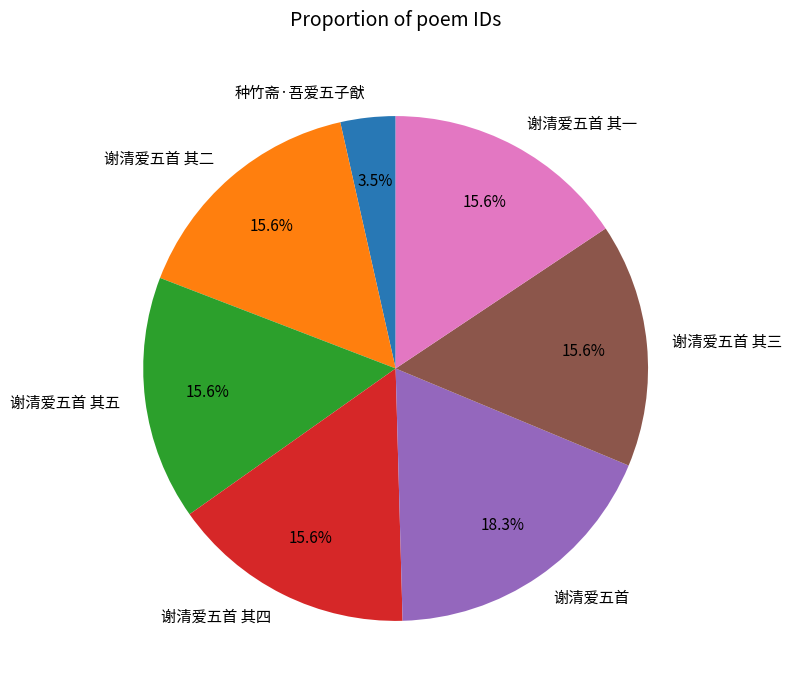

Does 谢清爱五首 account for over 50% of the chart?

No